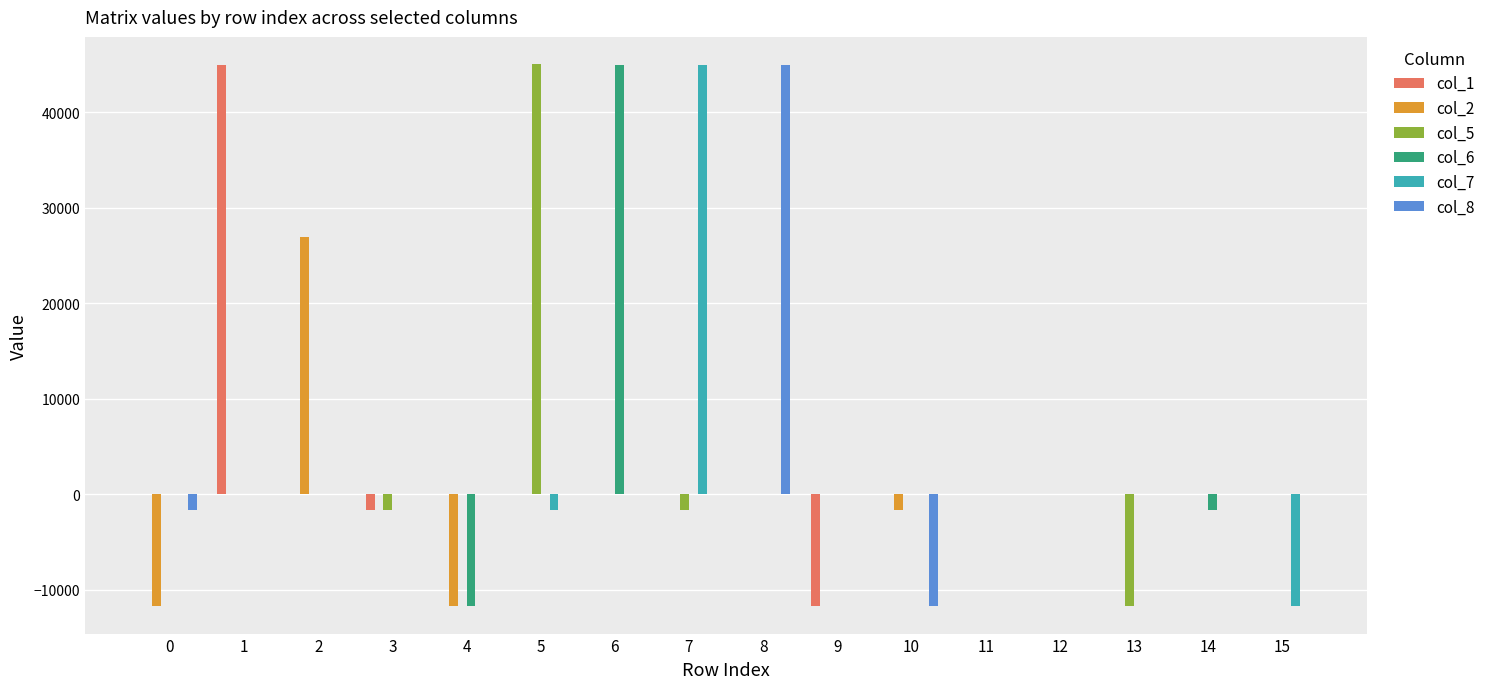

What is the spread (max minus min) of values at 7?

46705.6